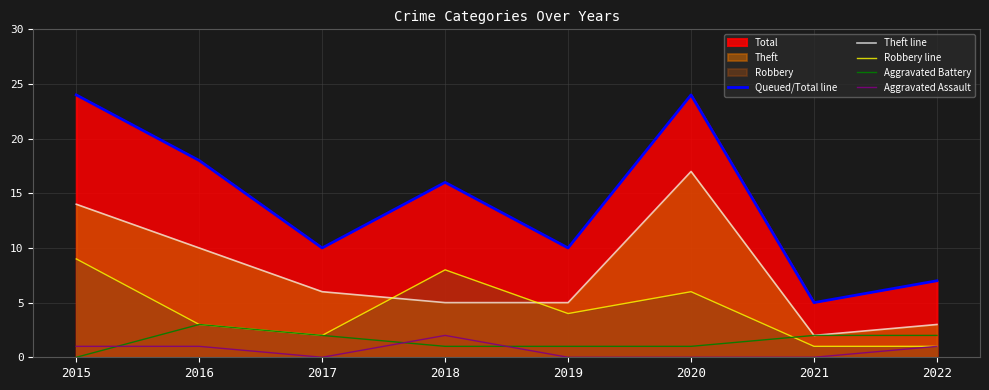

What is the difference between the maximum and minimum values in the Aggravated Assault series?

2